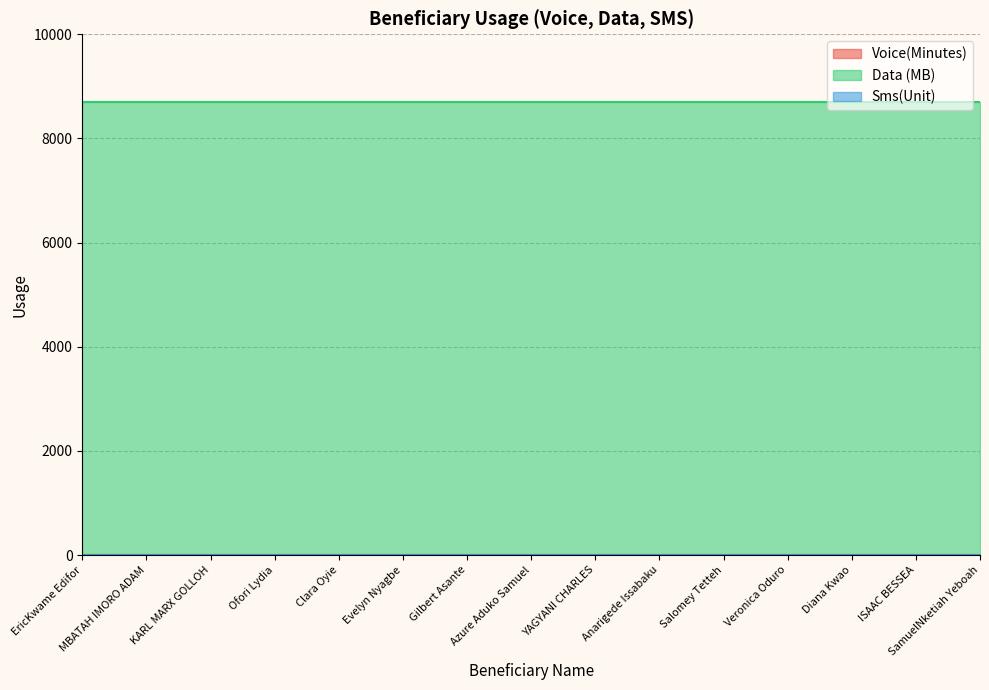

Is the value of Data (MB) at Evelyn Nyagbe greater than the value of Voice(Minutes) at Diana Kwao?

Yes